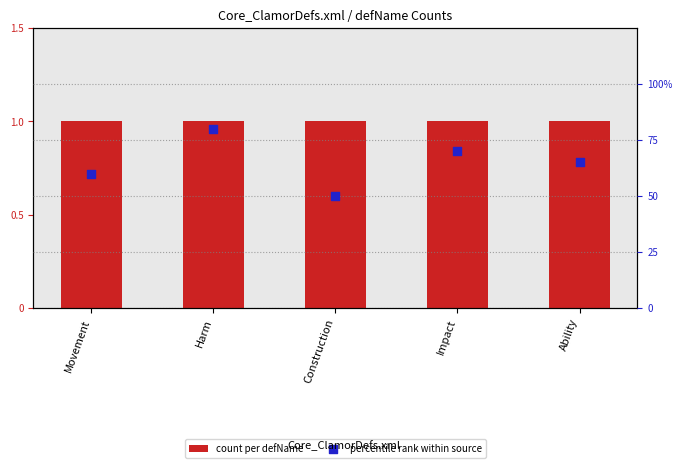

Which series has the largest Y range (max minus min)?

percentile rank within source